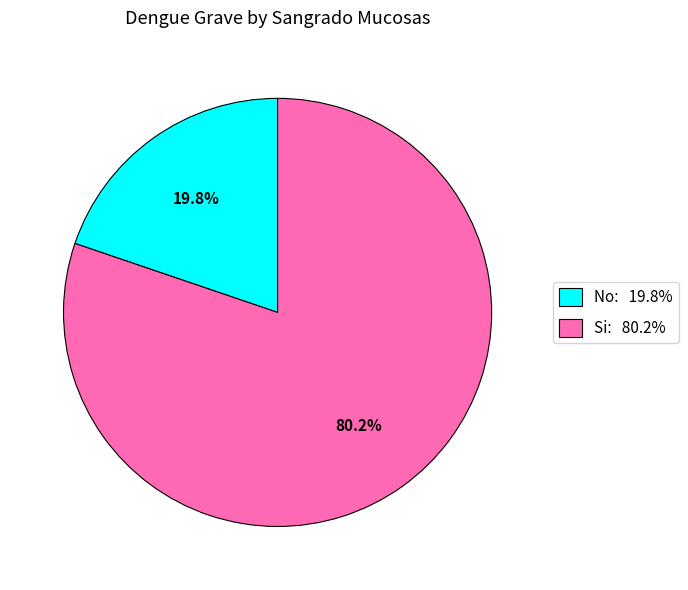

How many slices are in this pie chart?

2